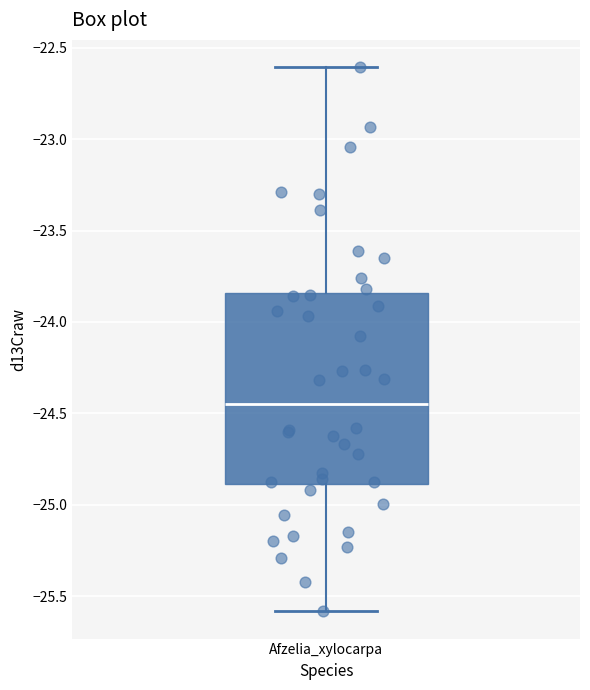

Transcribe this box plot: give where the median line is, the range the box spans, and where the two whiskers end, as read against the y-axis. The values are not printed on the chart, so give them approximately, as read against the axis.

median -24.45, box -24.90 to -23.85, whiskers -25.60 to -22.60